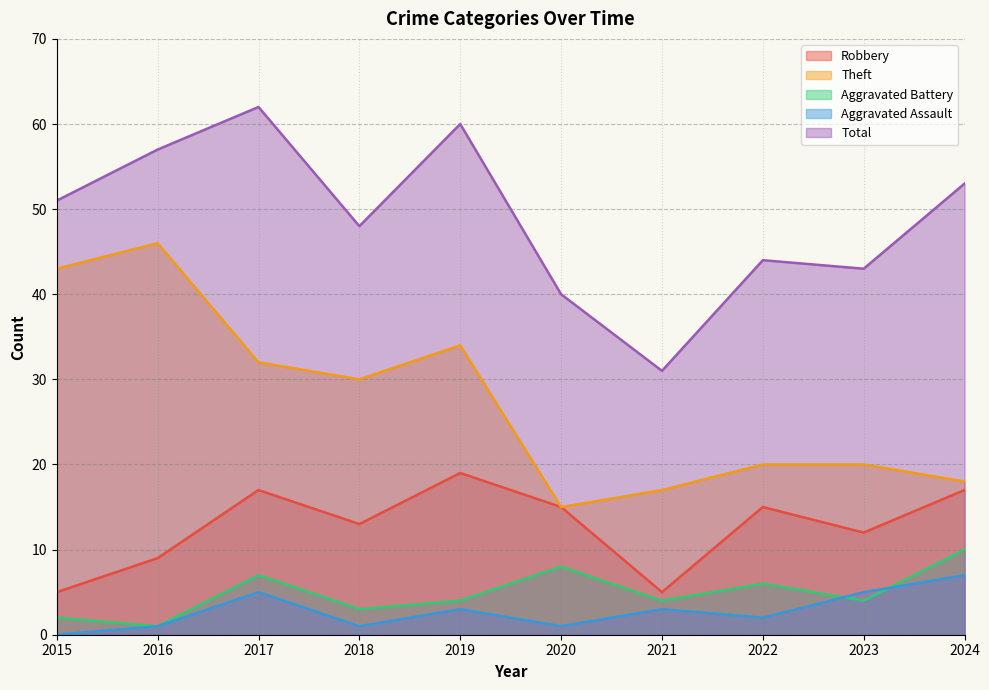

Where is the first local minimum for Robbery?

2018